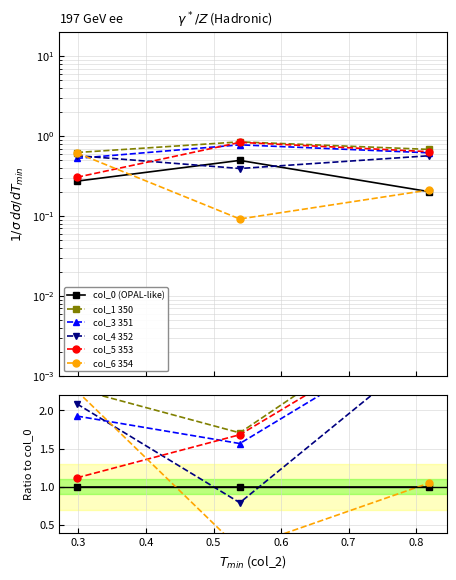

At how many categories does at least one series exceed 2?

2